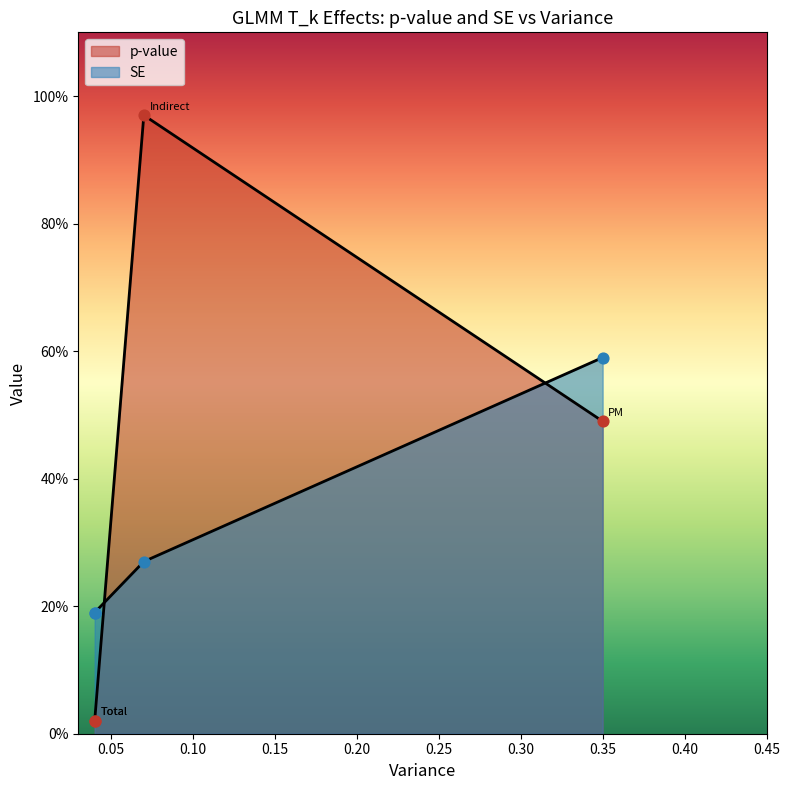

Which series has the largest total across all categories?

p-value